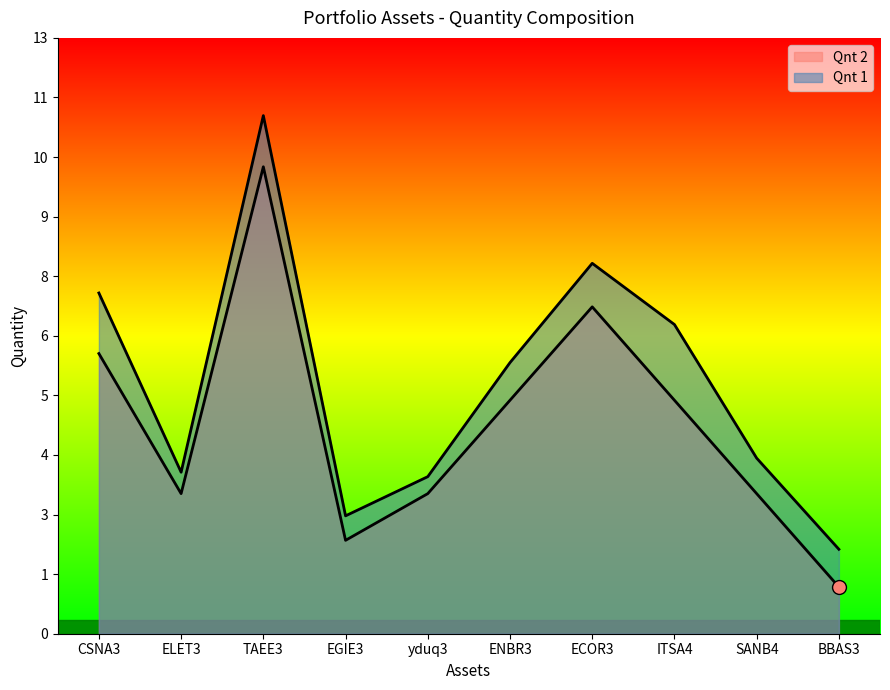

Between ITSA4 and SANB4, which series saw the biggest shift?

Qnt 1